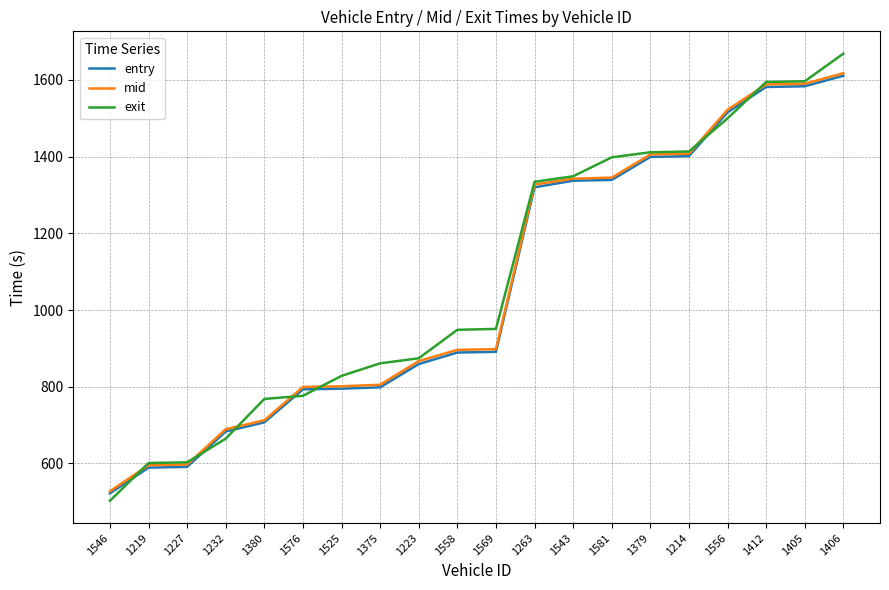

What is the spread (max minus min) of values at 1263?

14.4